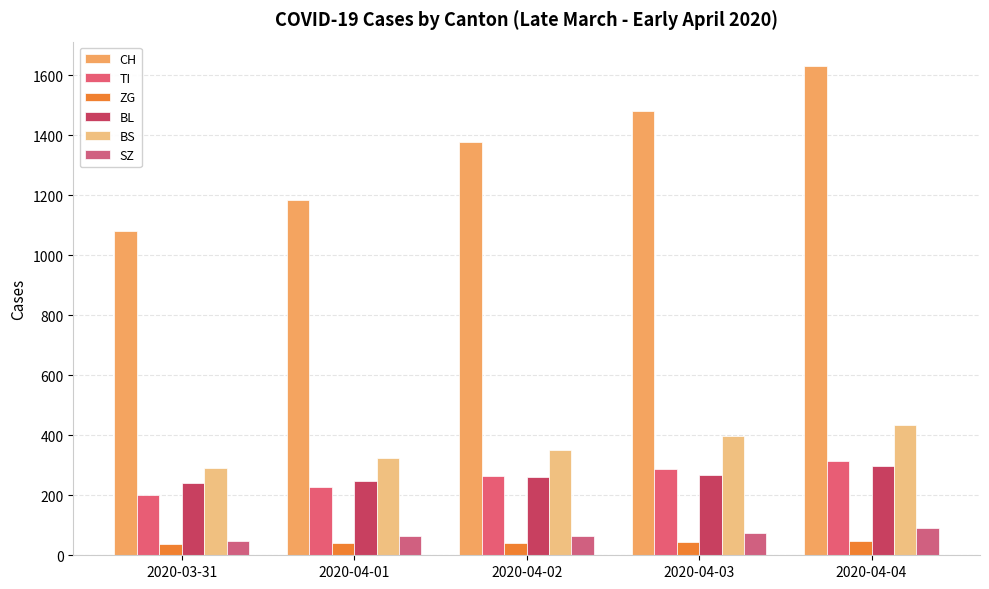

What is the average value of the TI series?

259